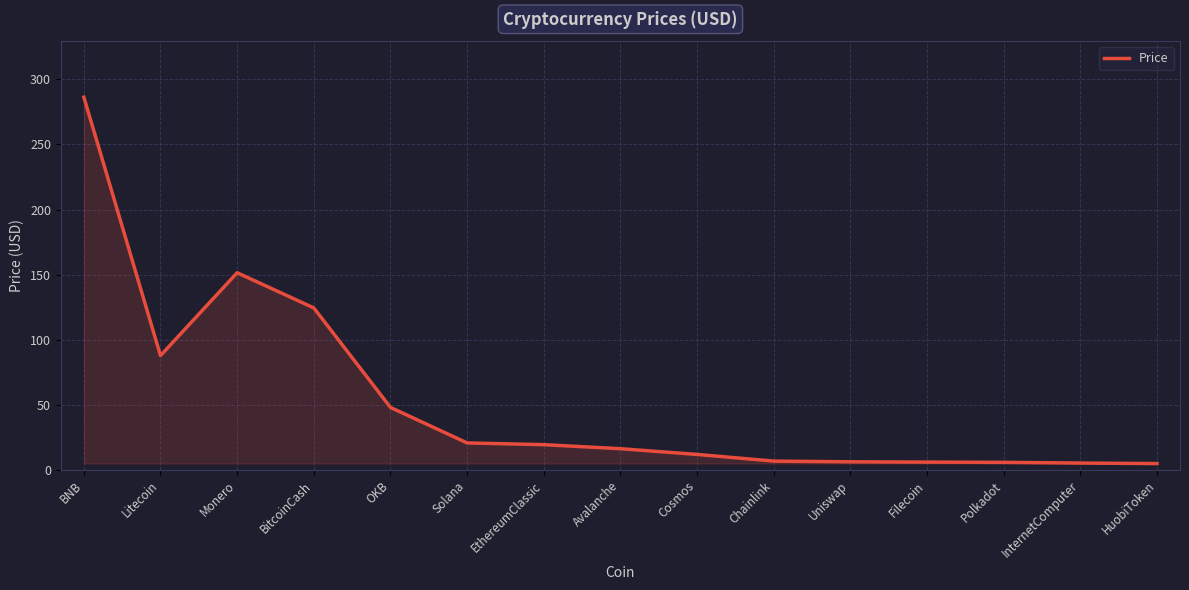

The chart shows a value of 263.6 at Monero. True or false?

False